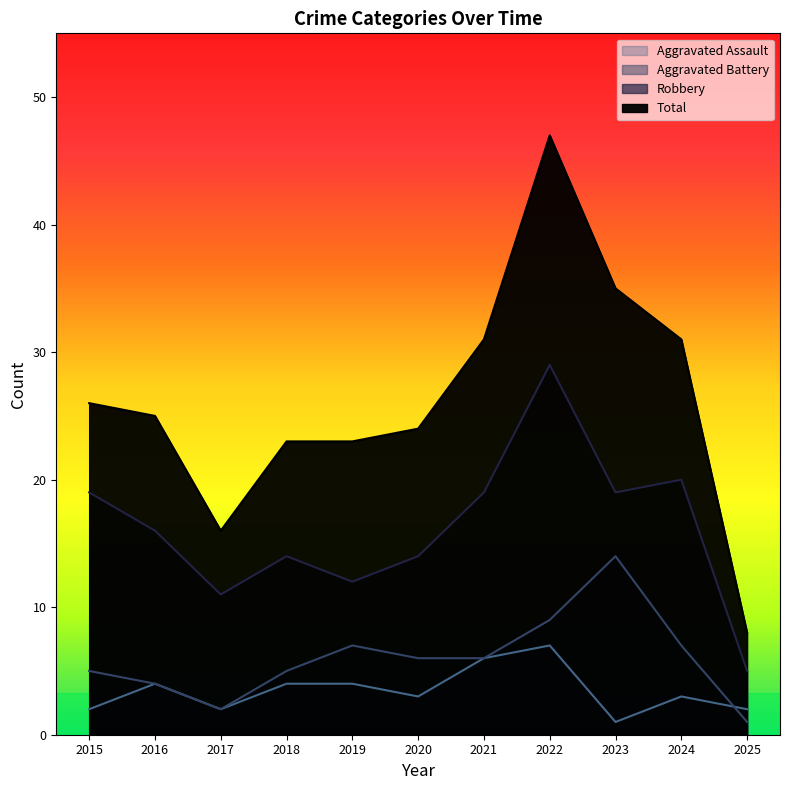

How many data points in Total are above 25?

5